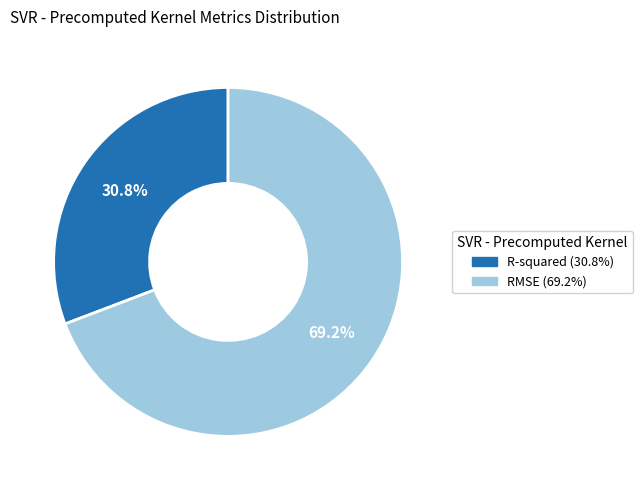

Does R-squared account for over 50% of the chart?

No